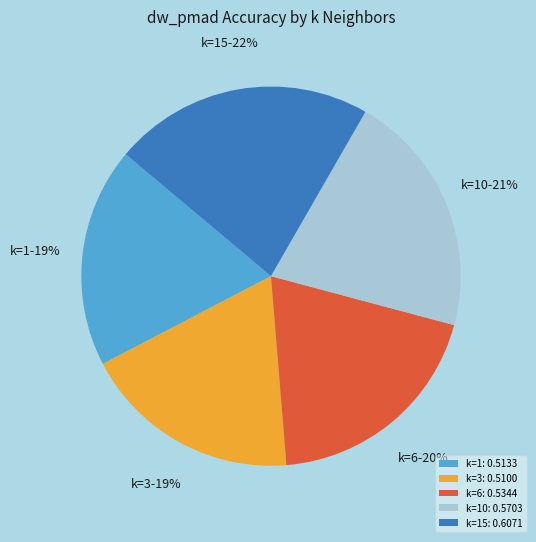

True or false: k=1: 0.5133 accounts for 30% of the total.

False